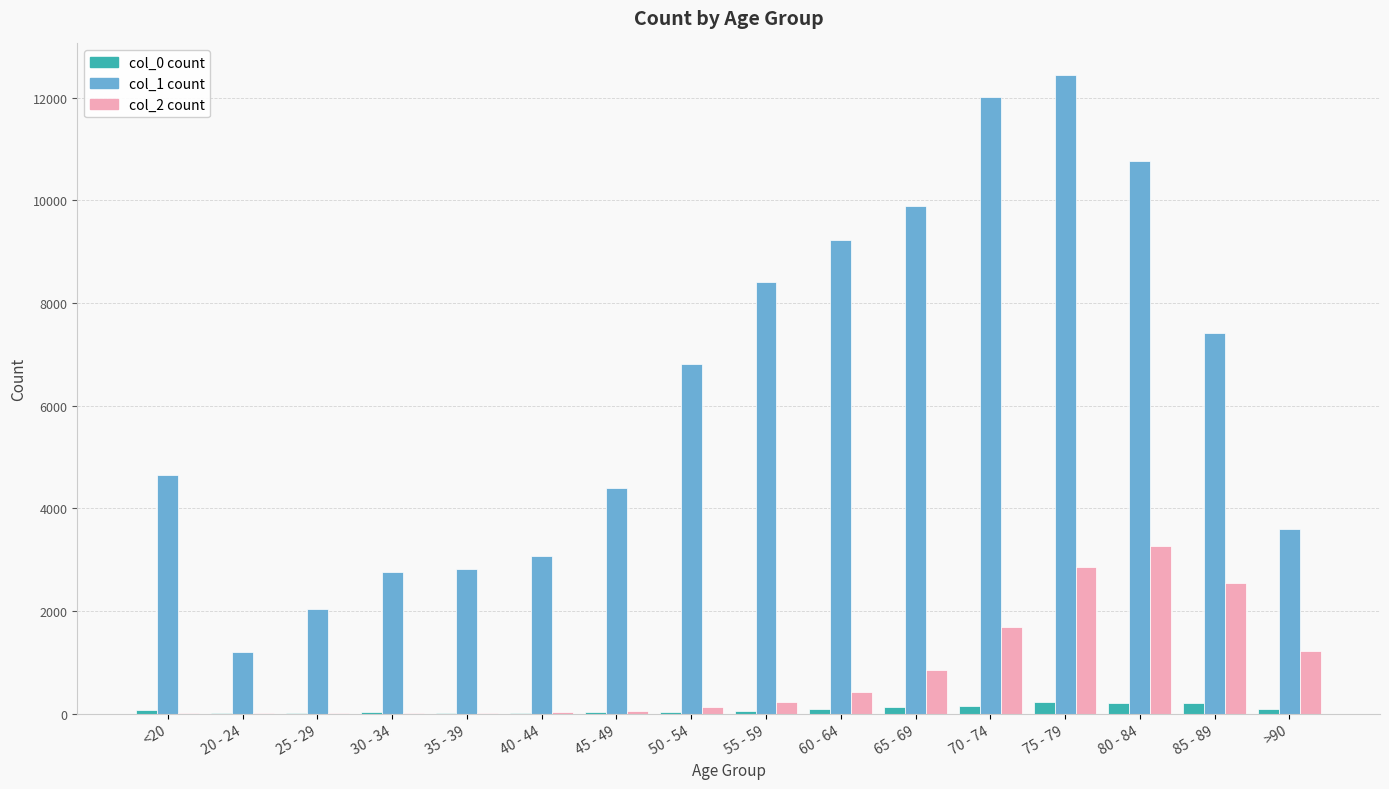

The value of col_1 count at 30 - 34 is 2765. True or false?

True